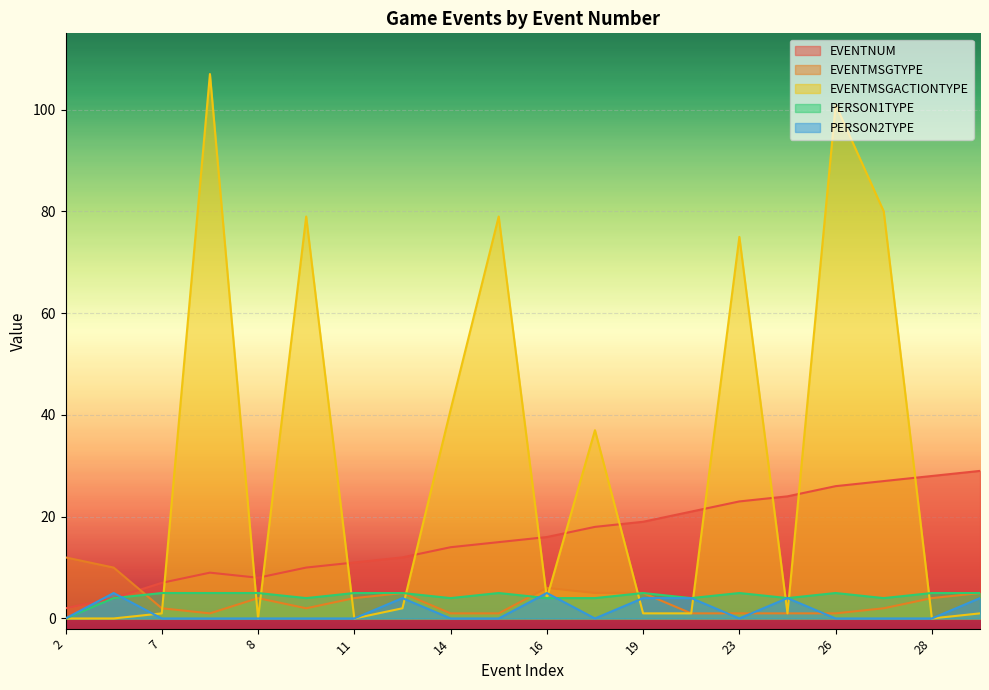

List the labels in order of EVENTNUM value, largest first.

29, 28, 27, 26, 24, 23, 21, 19, 18, 16, 15, 14, 12, 11, 10, 9, 8, 7, 4, 2